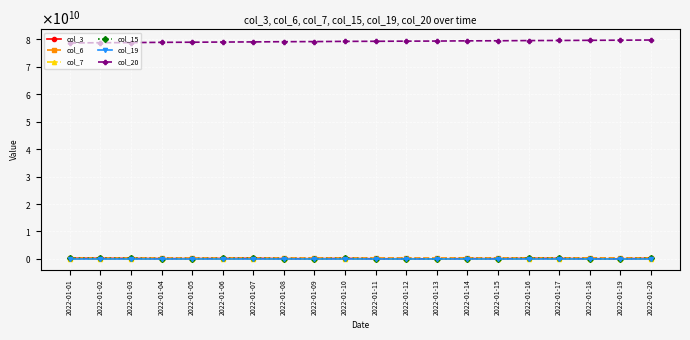

True or false: col_6 and col_20 cross at least once.

False